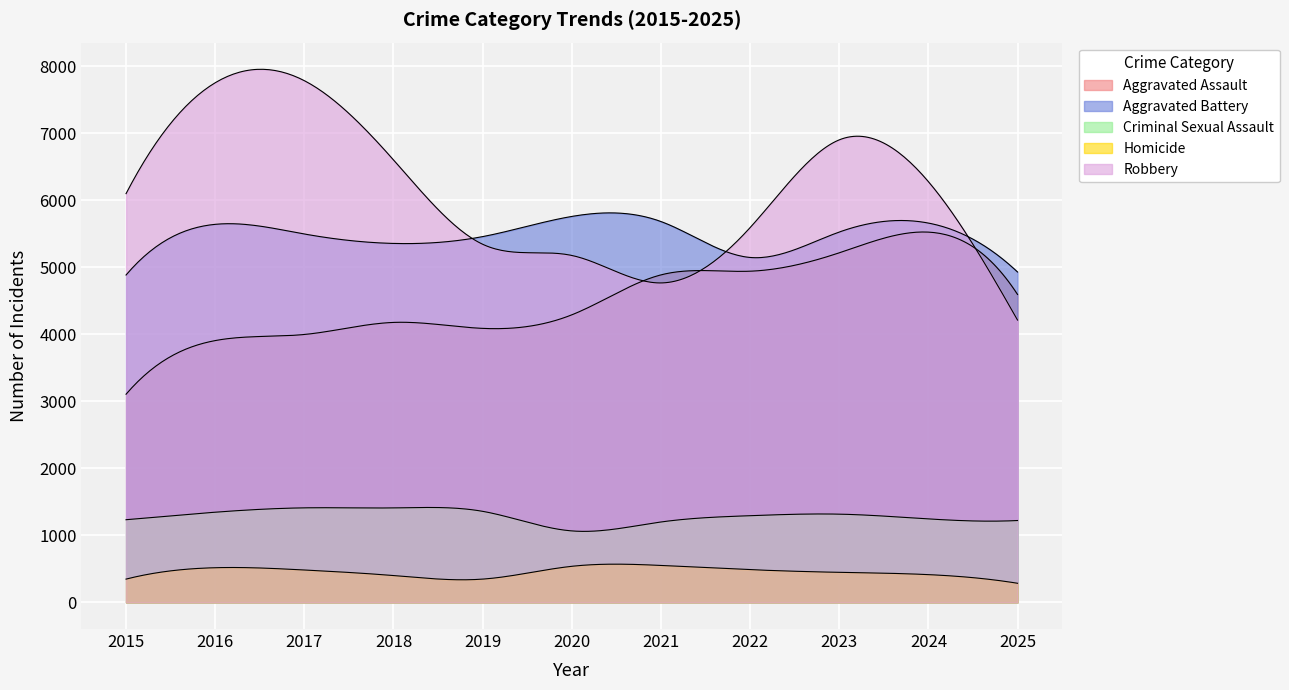

True or false: Robbery has a value of 5342 at 2019.

True